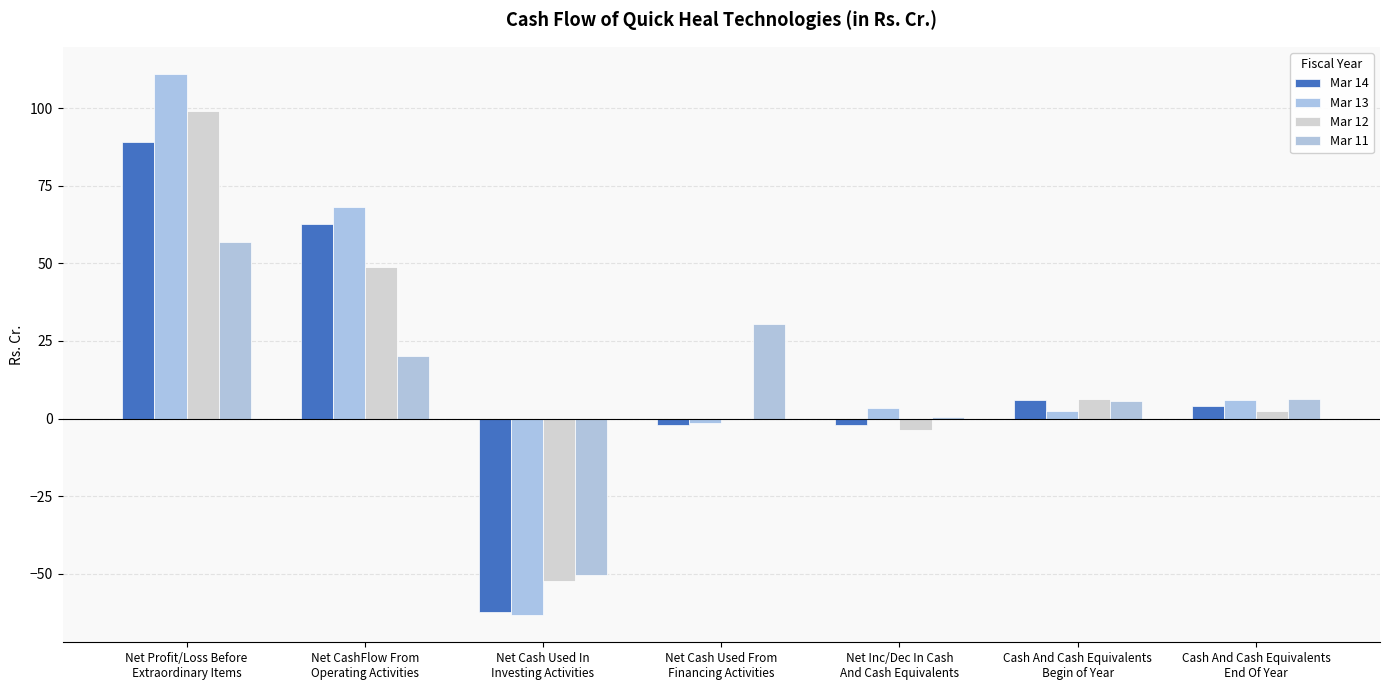

The Mar 13 series shows 104.8 at Net CashFlow From
Operating Activities. True or false?

False